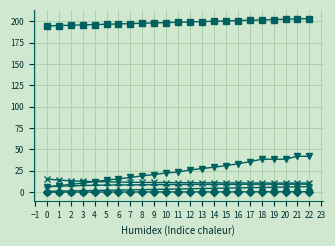

What is the maximum value shown in the chart?

203.4